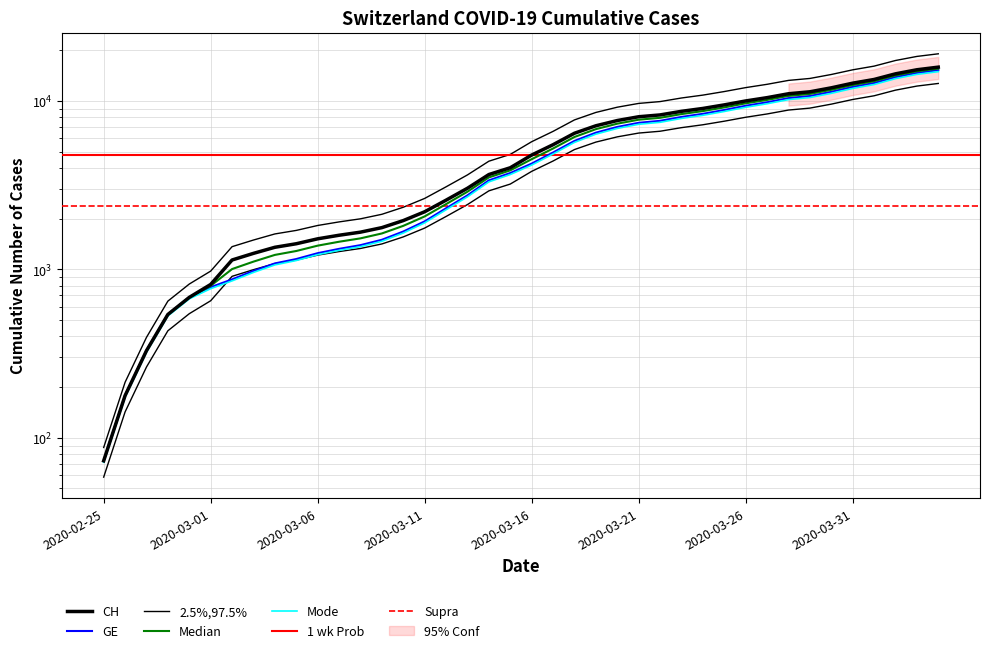

Reading left to right, transcribe all the data shown in this chart.

CH: 73	178	329	540	682	814	1137	1245	1353	1420	1519	1595	1664	1770	1949	2199	2577	3033	3658	4014	4775	5501	6434	7125	7654	8061	8265	8681	9030	9481	10005	10467	11041	11340	11971	12758	13420	14494	15325	15884
GE: 73	178	329	540	682	784	872	979	1085	1152	1248	1324	1393	1499	1678	1928	2306	2752	3377	3733	4248	4944	5792	6483	7012	7419	7623	8039	8388	8839	9363	9825	10399	10698	11329	12116	12778	13852	14683	15242